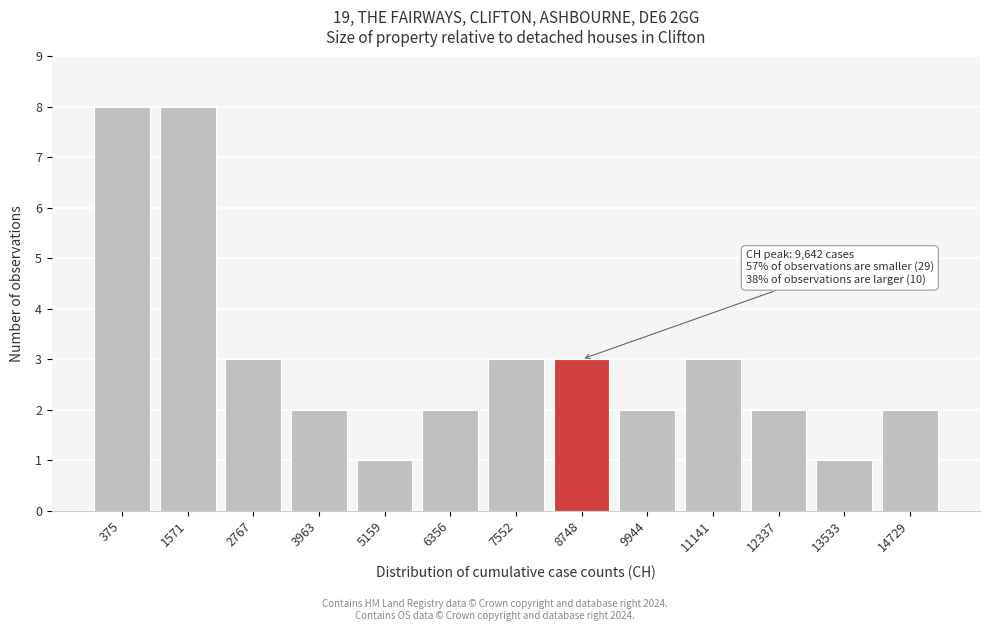

Reading left to right, list all the values displayed in this chart.

8	8	3	2	1	2	3	3	2	3	2	1	2